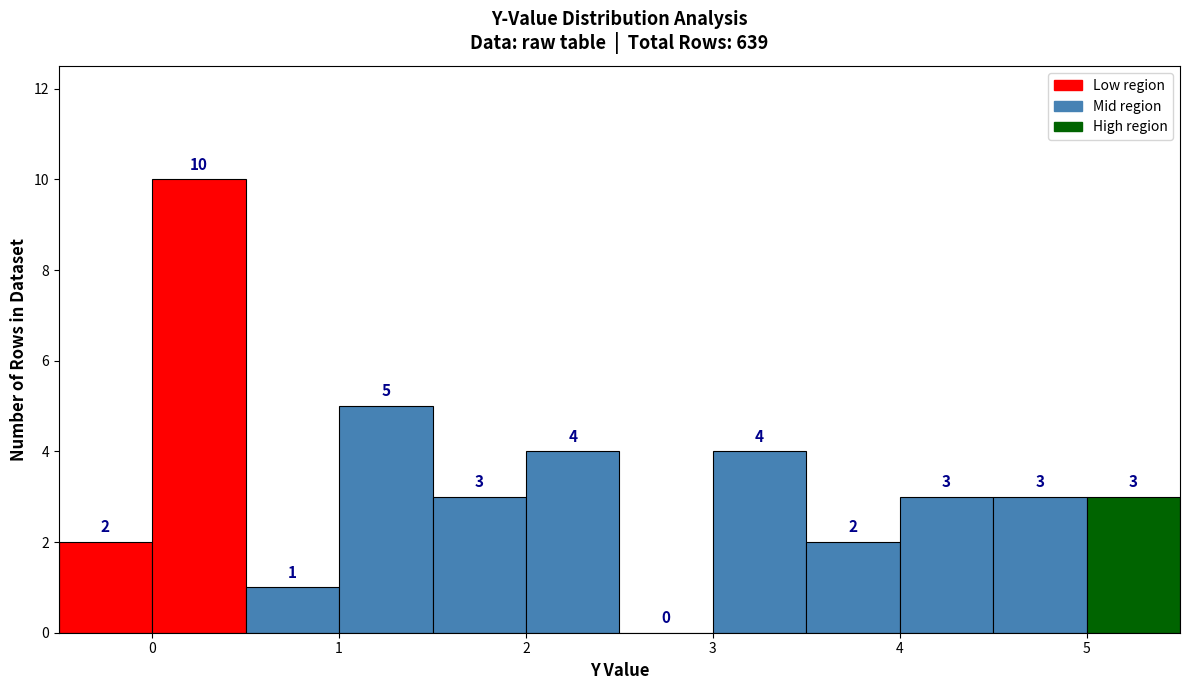

How tall is the bar that spans 3.5 to 4.0 on the x-axis?

2